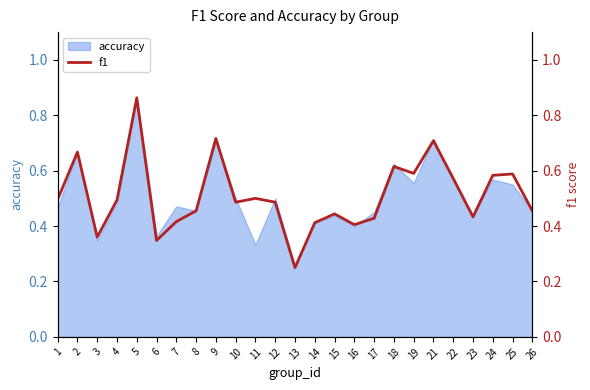

What is the change in value from 22 to 23?

-0.1